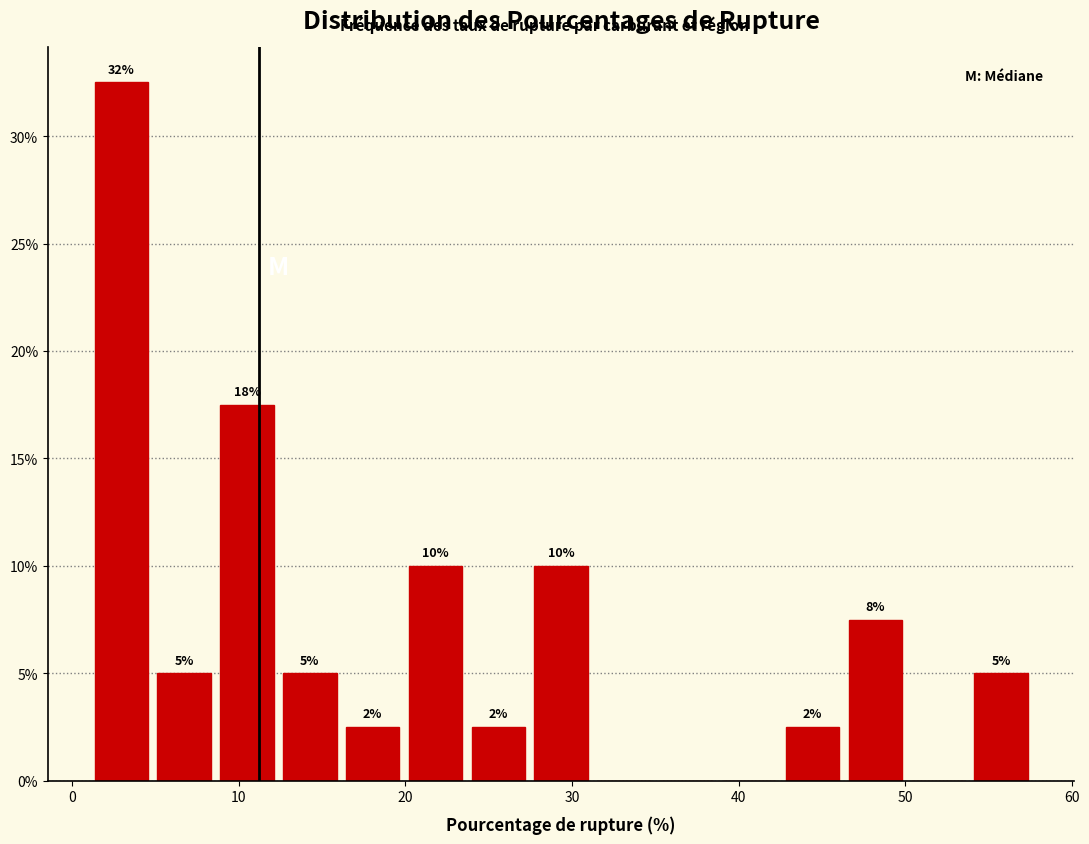

Around what value on the x-axis is the tallest bar? Give the approximate position of its centre, as read against the axis.

3